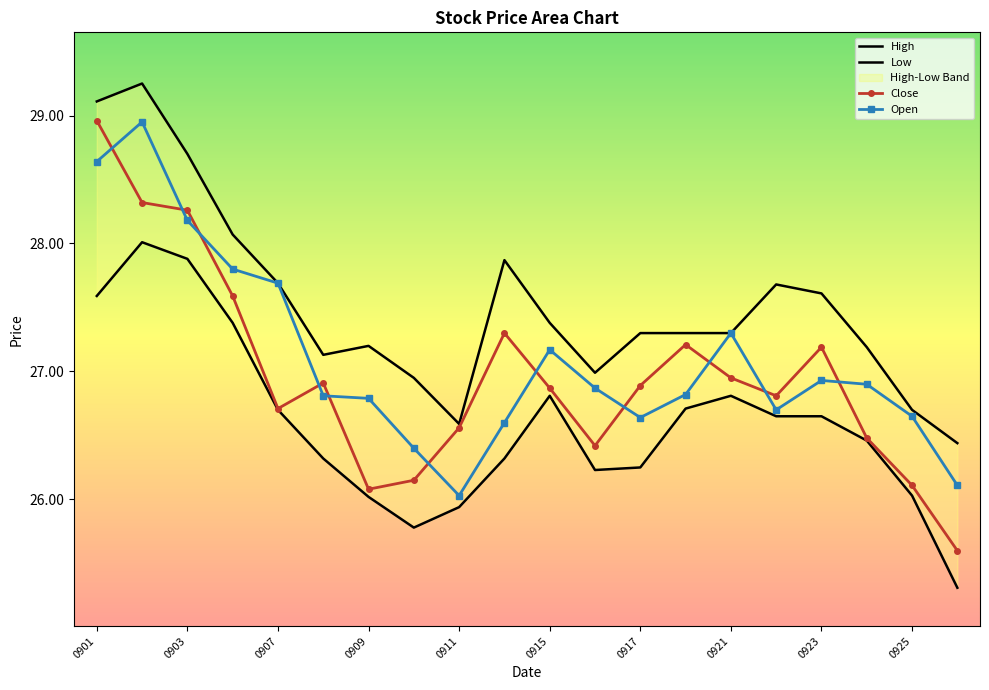

At how many categories does at least one series exceed 27?

15